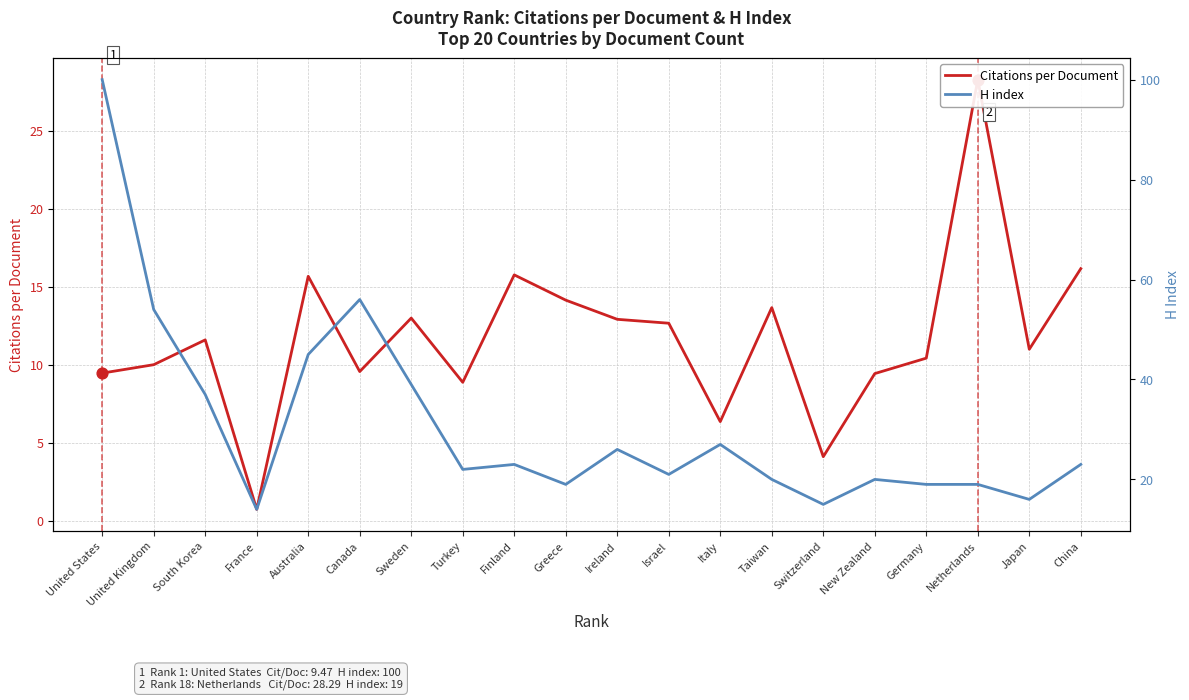

What is the total value across all series at New Zealand?

29.4